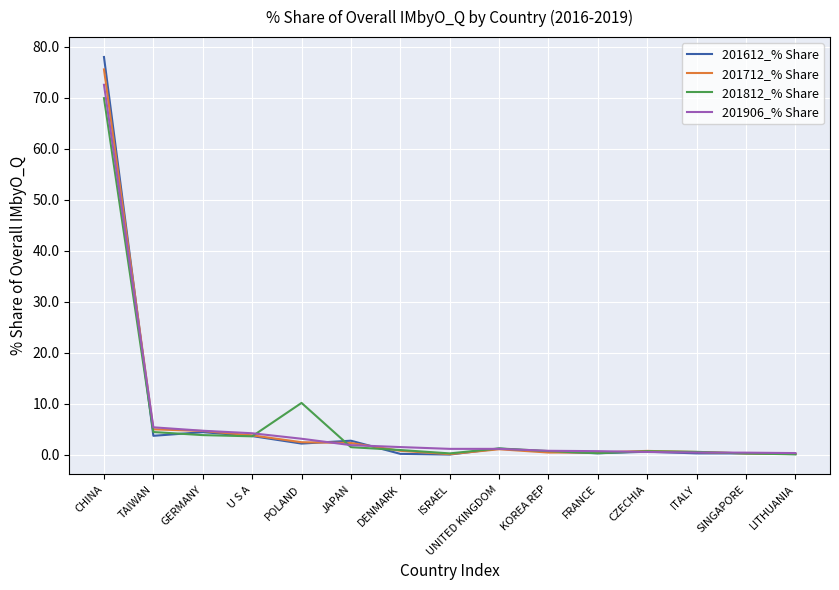

Between JAPAN and KOREA REP, which series saw the biggest shift?

201612_% Share